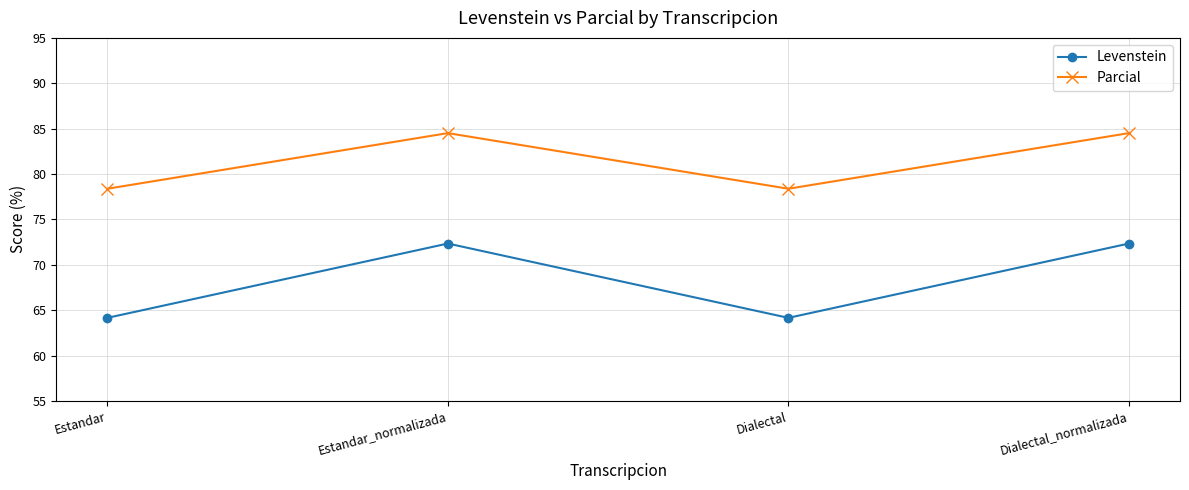

What is the total value across all series at Estandar_normalizada?

156.8